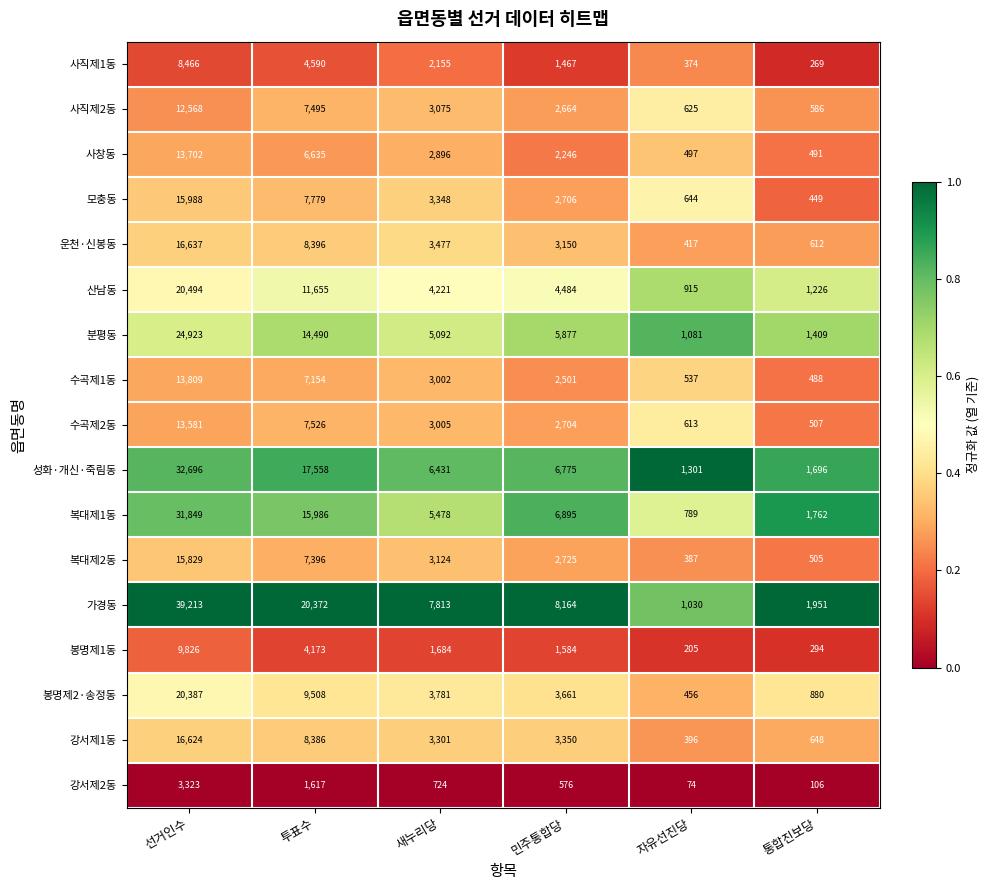

What is the highest value of the 운천·신봉동 series?

16637